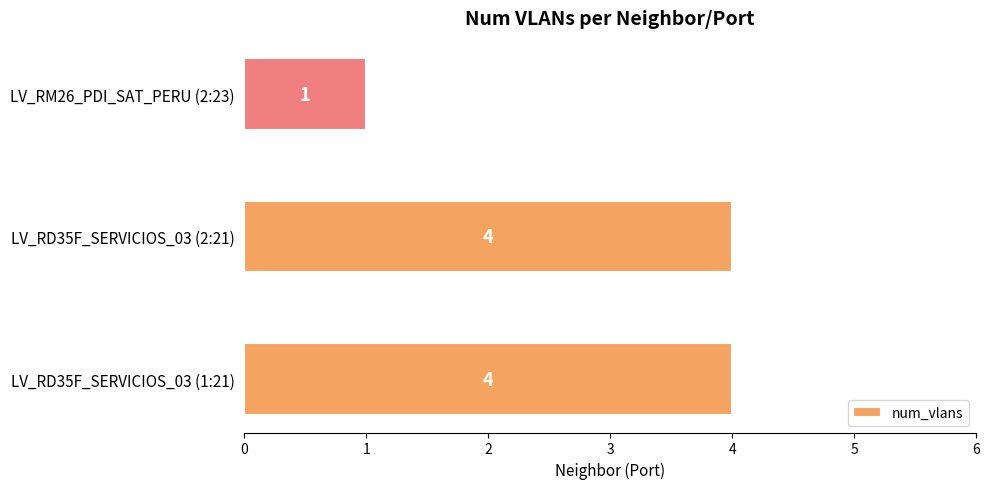

Between LV_RM26_PDI_SAT_PERU (2:23) and LV_RD35F_SERVICIOS_03 (1:21), which is larger?

LV_RD35F_SERVICIOS_03 (1:21)